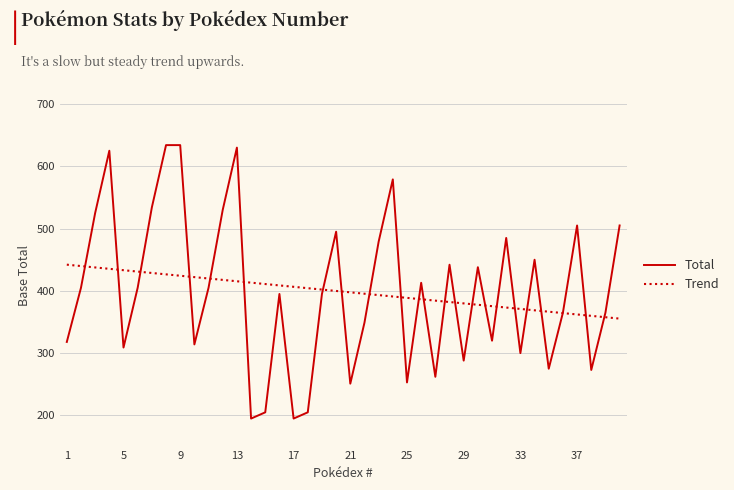

At which category is the sum across all series the highest?

8